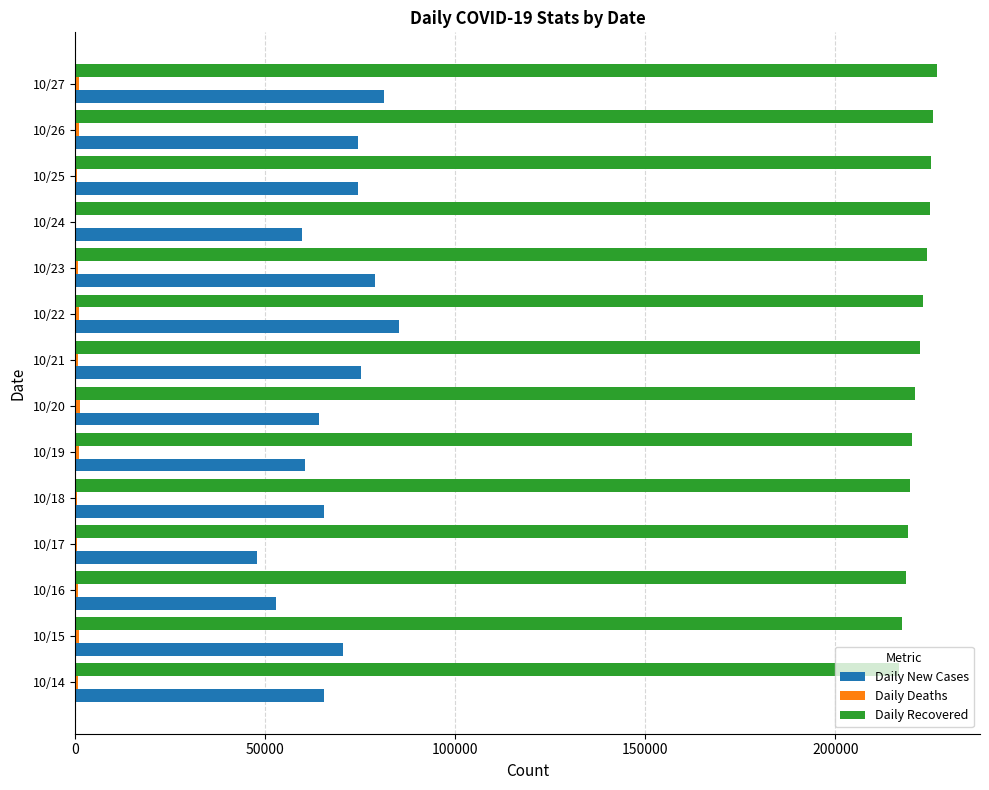

Is the value of Daily New Cases at 10/26 greater than the value of Daily Recovered at 10/20?

No